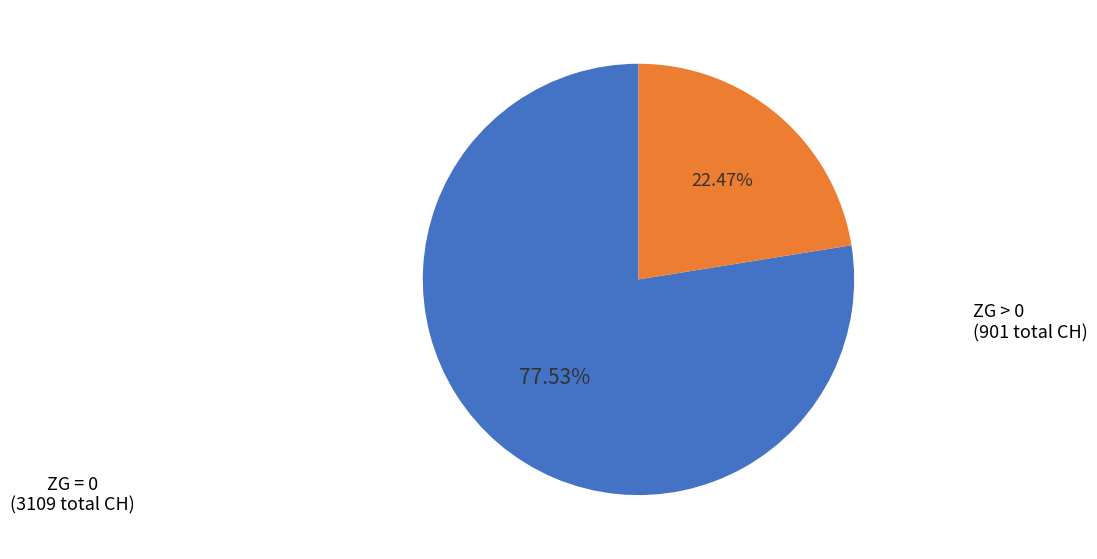

Is there any slice that represents more than half of the pie?

Yes